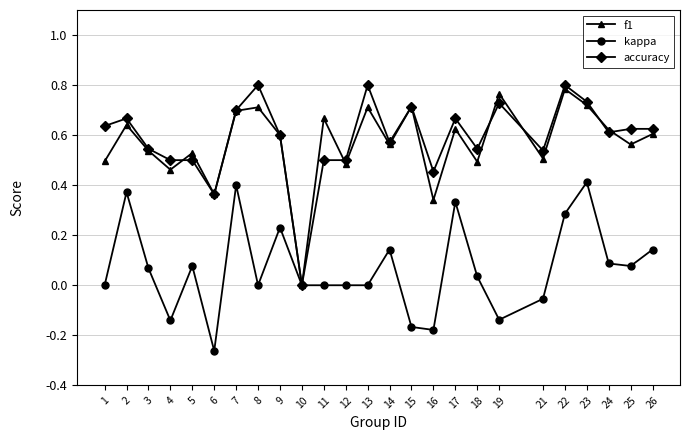

List the series in order of their peak value, highest first.

accuracy, f1, kappa